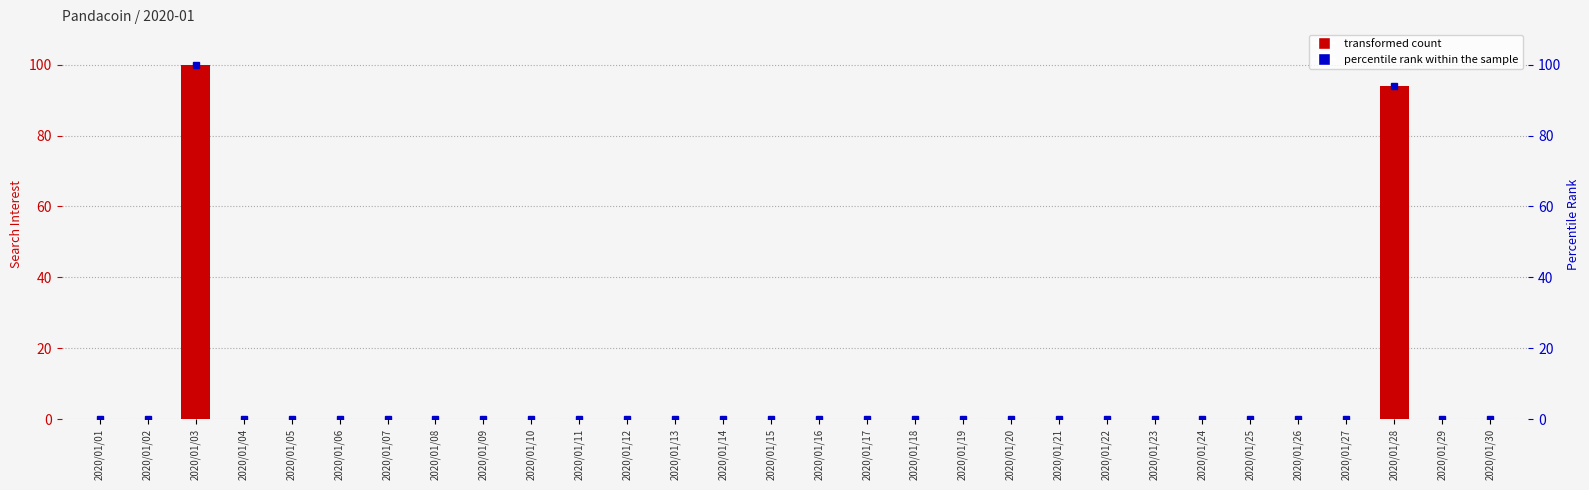

Rank the categories by value from highest to lowest.

2020/01/03, 2020/01/28, 2020/01/01, 2020/01/02, 2020/01/04, 2020/01/05, 2020/01/06, 2020/01/07, 2020/01/08, 2020/01/09, 2020/01/10, 2020/01/11, 2020/01/12, 2020/01/13, 2020/01/14, 2020/01/15, 2020/01/16, 2020/01/17, 2020/01/18, 2020/01/19, 2020/01/20, 2020/01/21, 2020/01/22, 2020/01/23, 2020/01/24, 2020/01/25, 2020/01/26, 2020/01/27, 2020/01/29, 2020/01/30